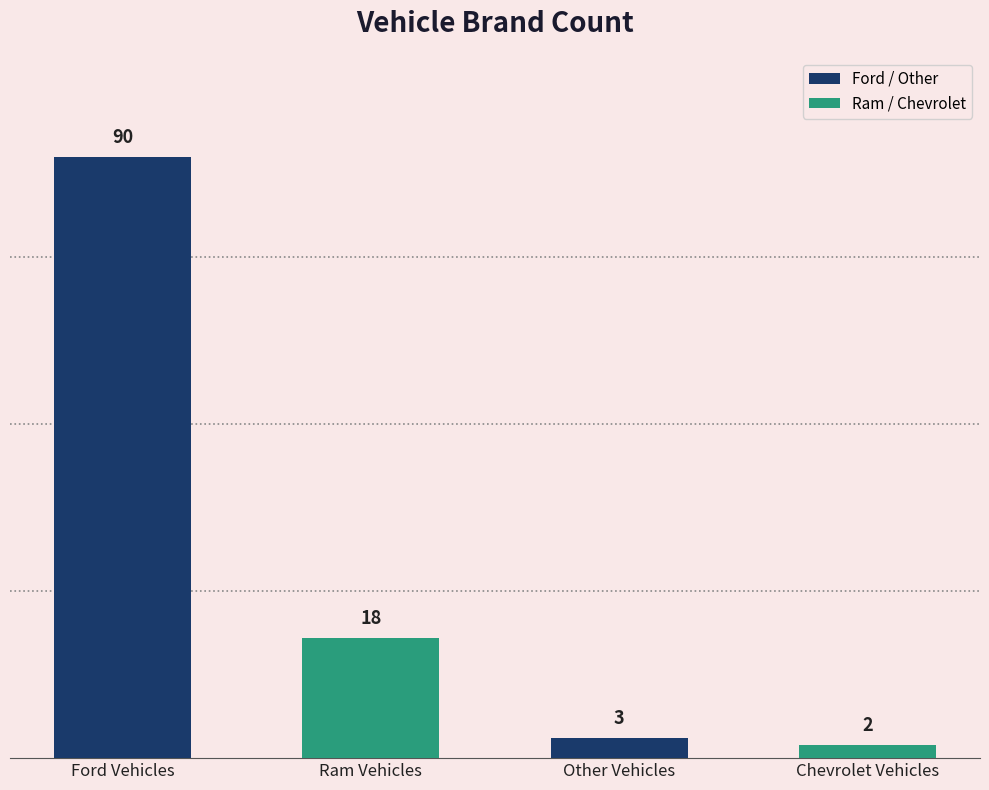

The chart shows a value of 2 at Chevrolet Vehicles. True or false?

True